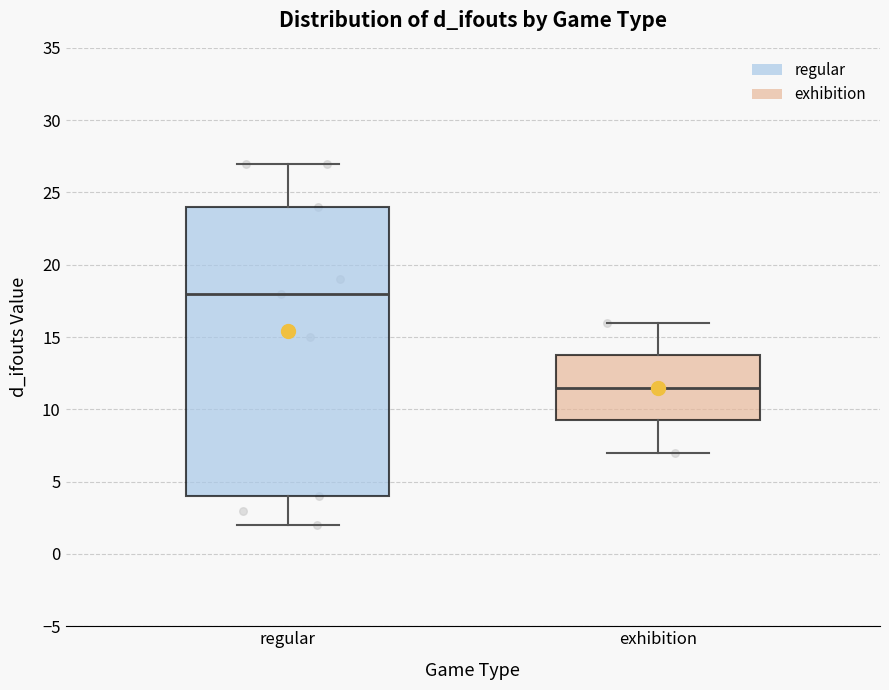

Which box has the lowest median line?

exhibition